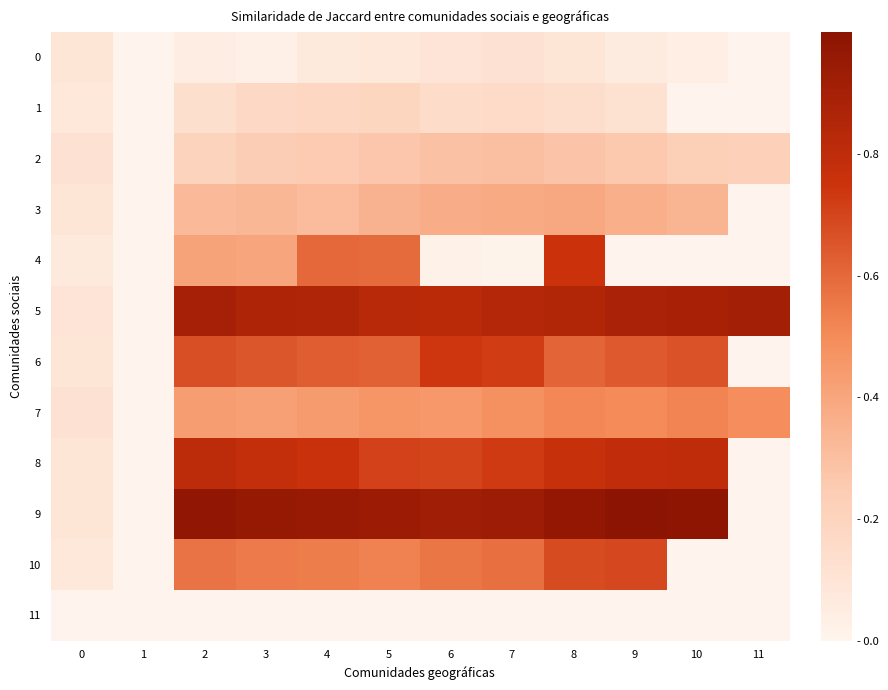

Which series has the largest range (max minus min)?

9